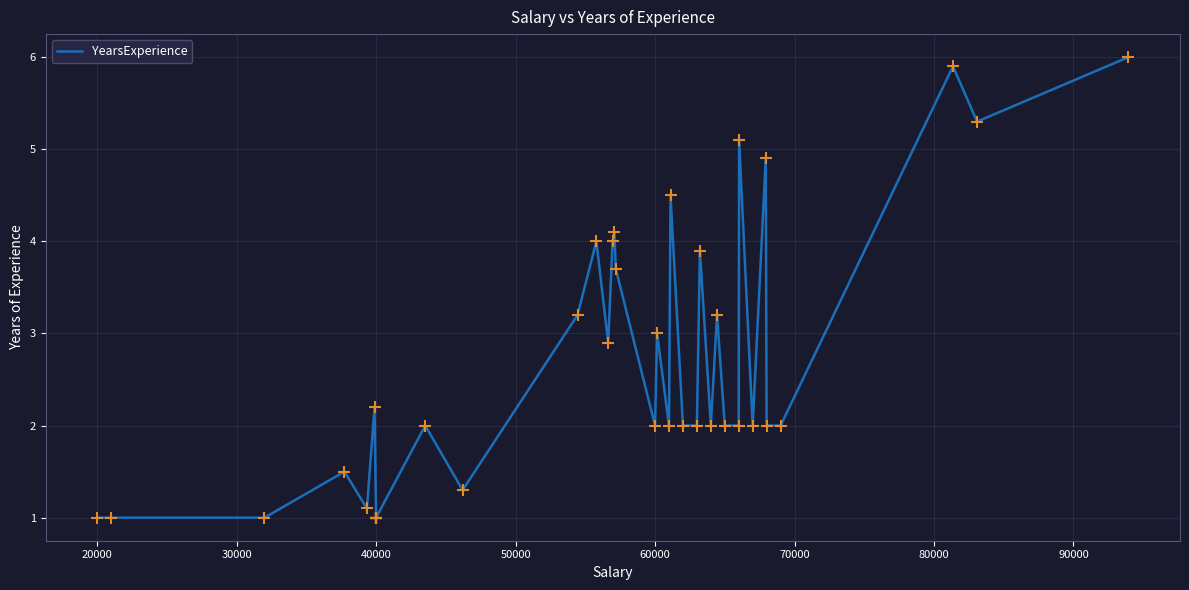

How many lines are shown in the chart?

1